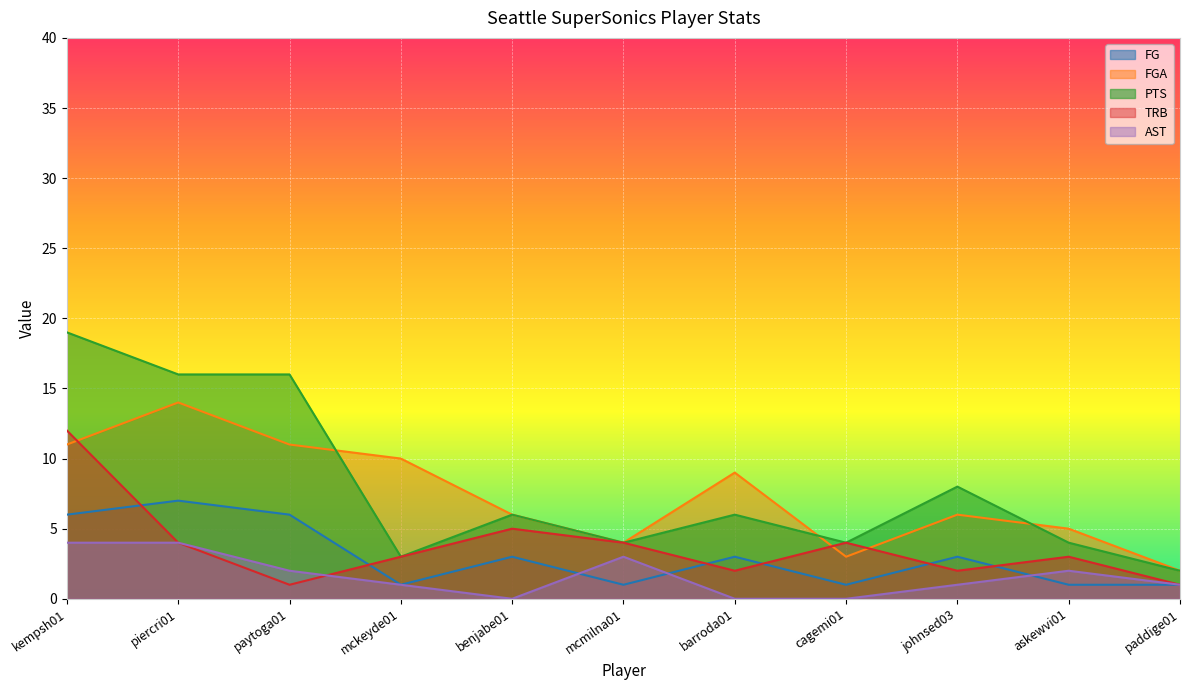

The value of FGA at paddige01 is 2. True or false?

True